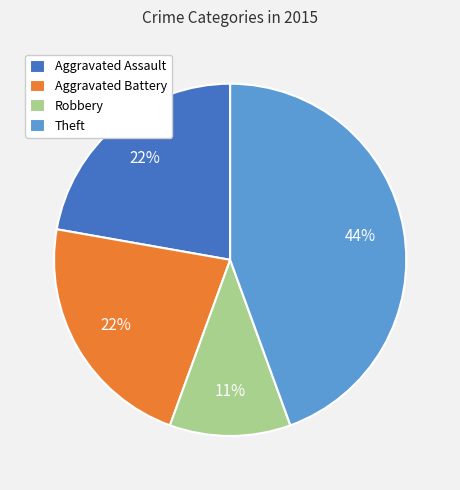

True or false: Theft accounts for 44% of the total.

True